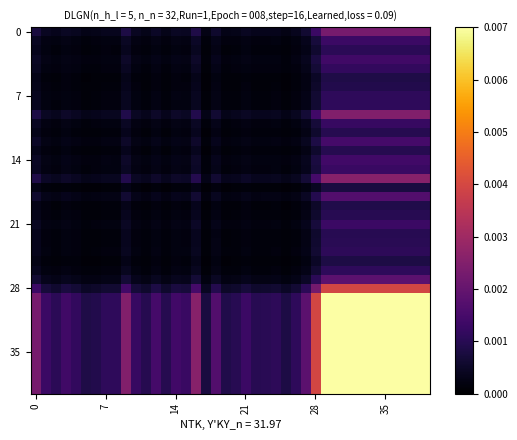

At how many categories does at least one series exceed 0?

40